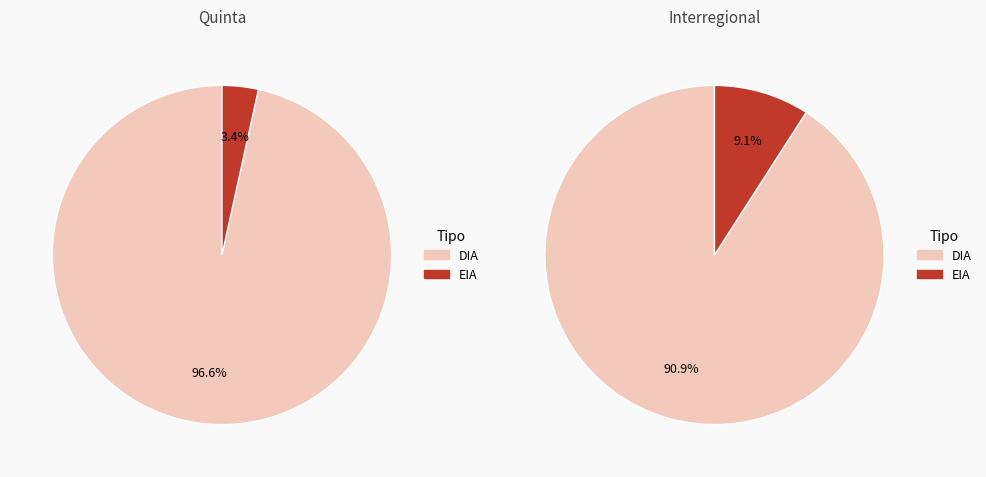

How many slices are in this pie chart?

2